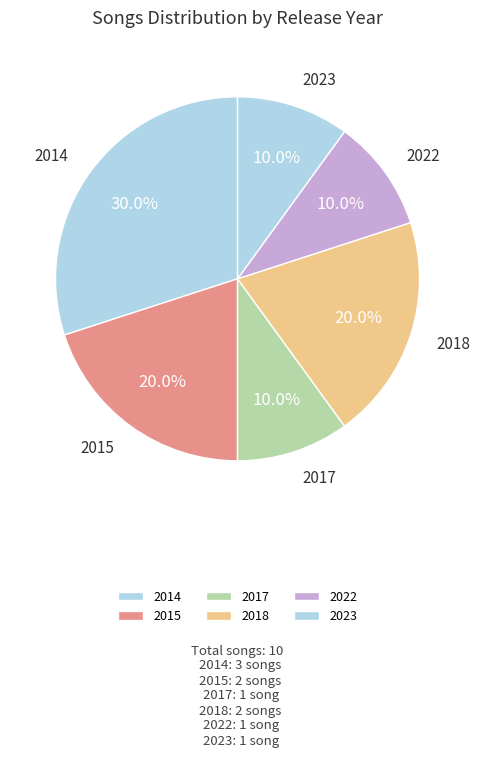

Is there a majority slice in this chart?

No